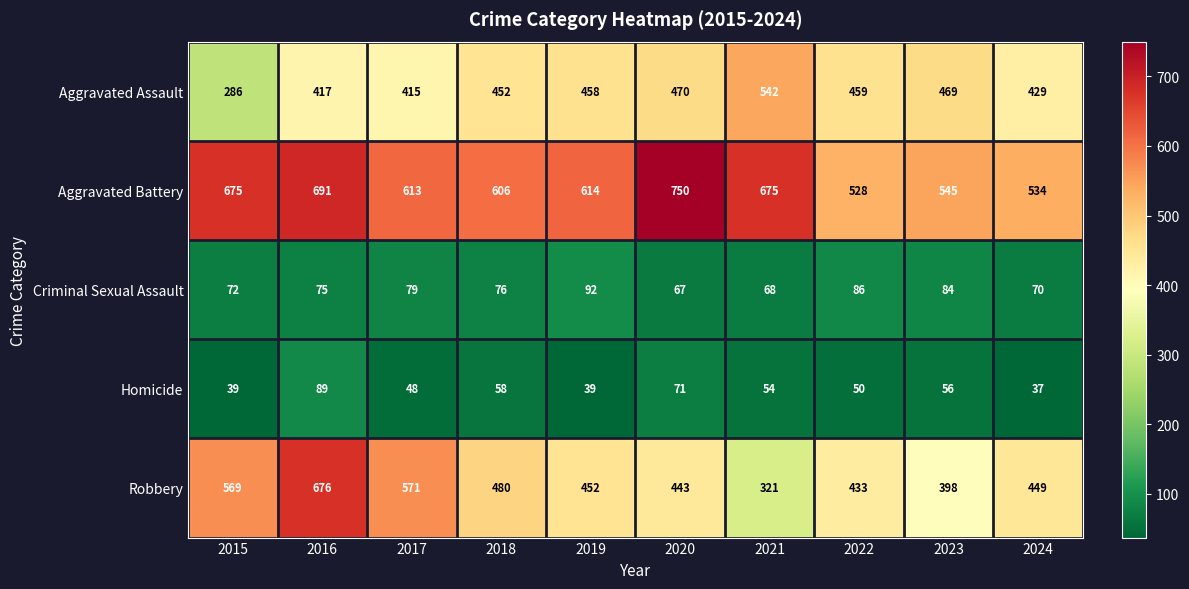

Where is Aggravated Battery nearest to the value 639?

2019